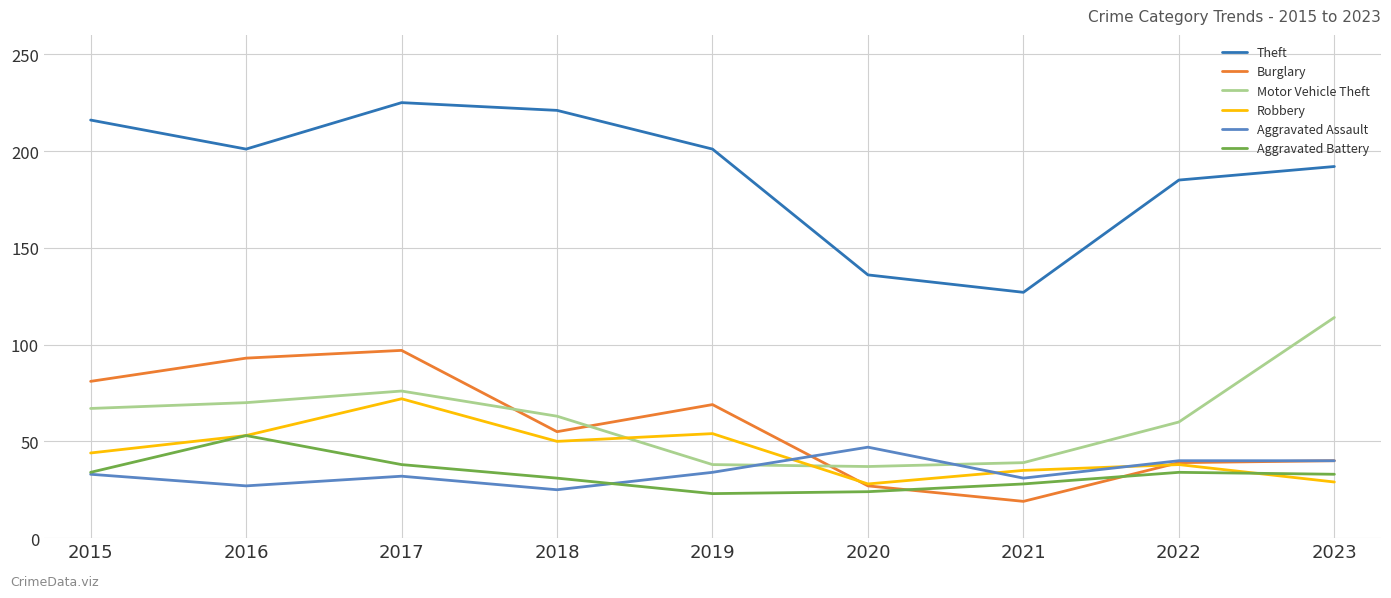

The value of Theft at 2016 is 201. True or false?

True